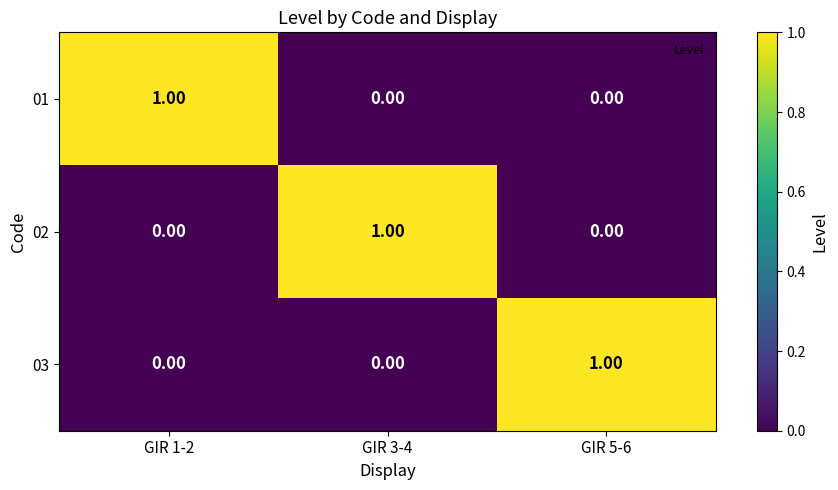

Rank the series at GIR 5-6 from lowest to highest value.

01, 02, 03